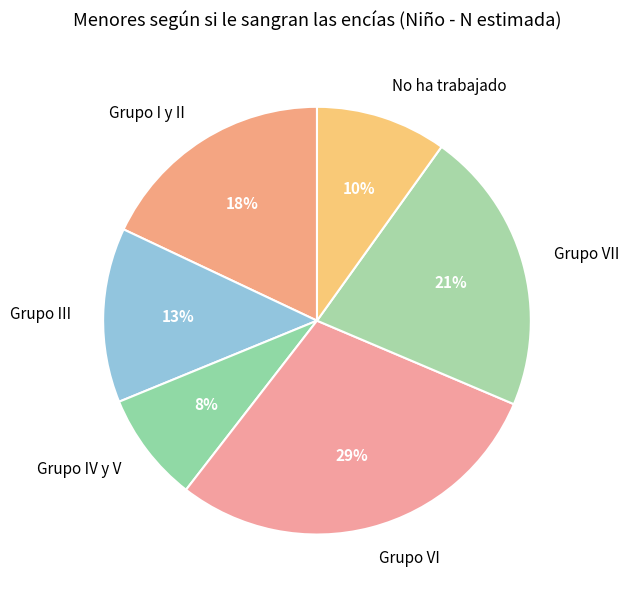

Is there a majority slice in this chart?

No